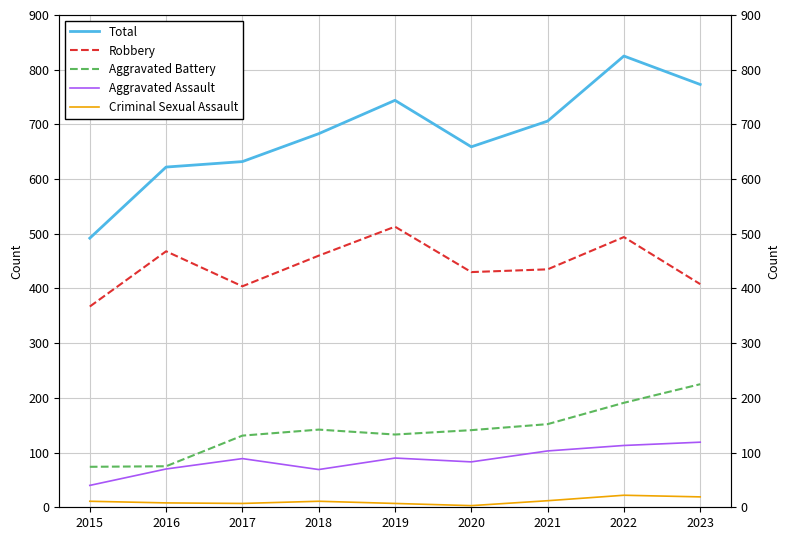

Where is the first local minimum for Total?

2020